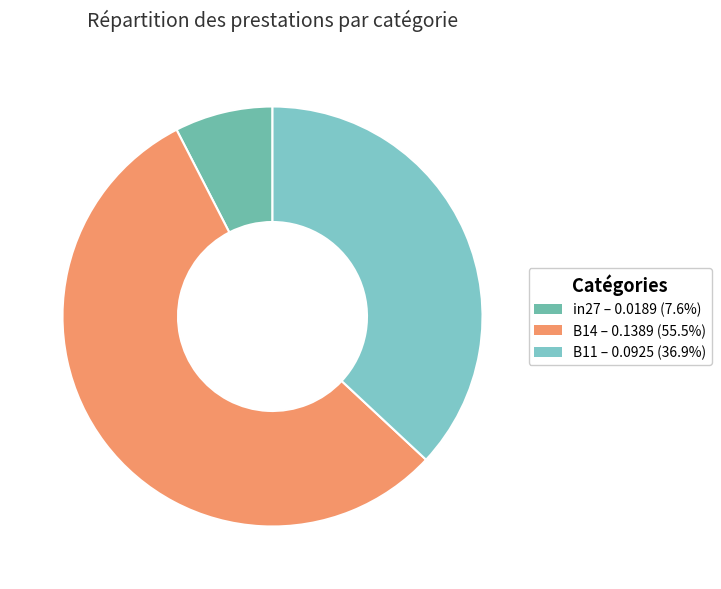

What percentage is NOT represented by B14?

44.5%